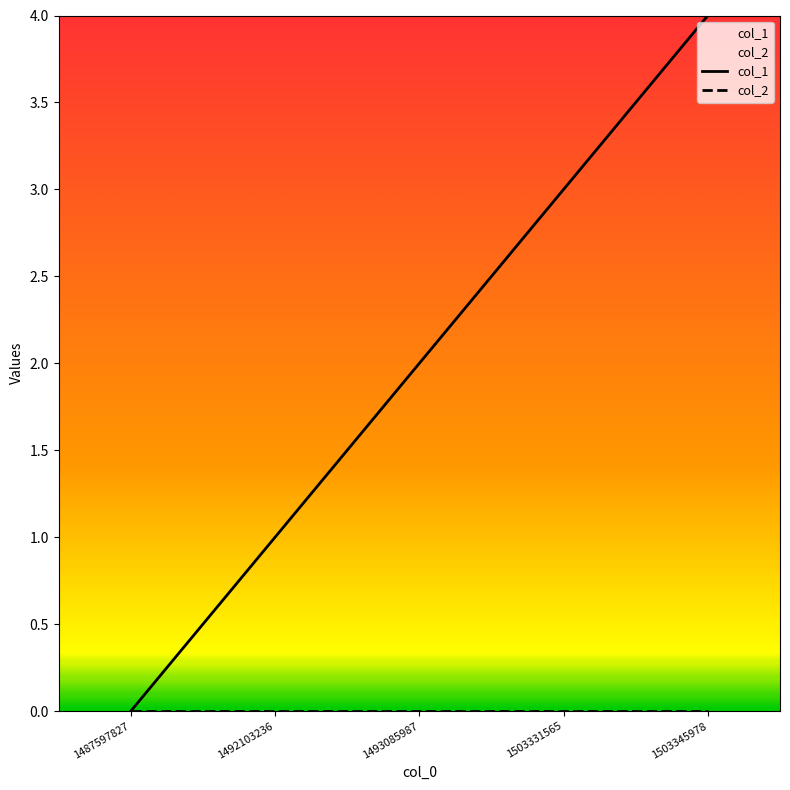

Rank the series by their average value, from lowest to highest.

col_2, col_1